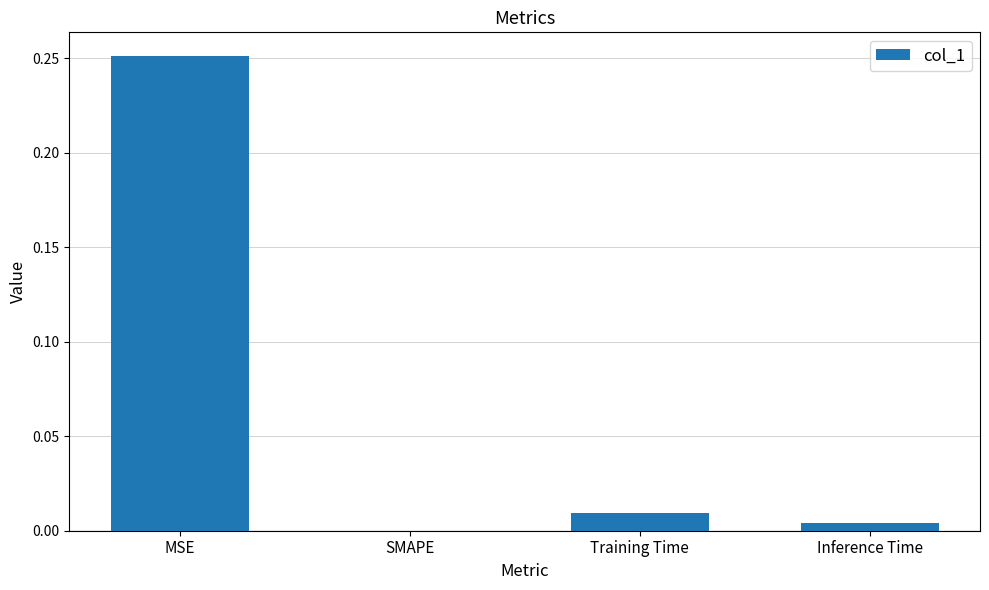

What is the change in value from MSE to Training Time?

-0.2